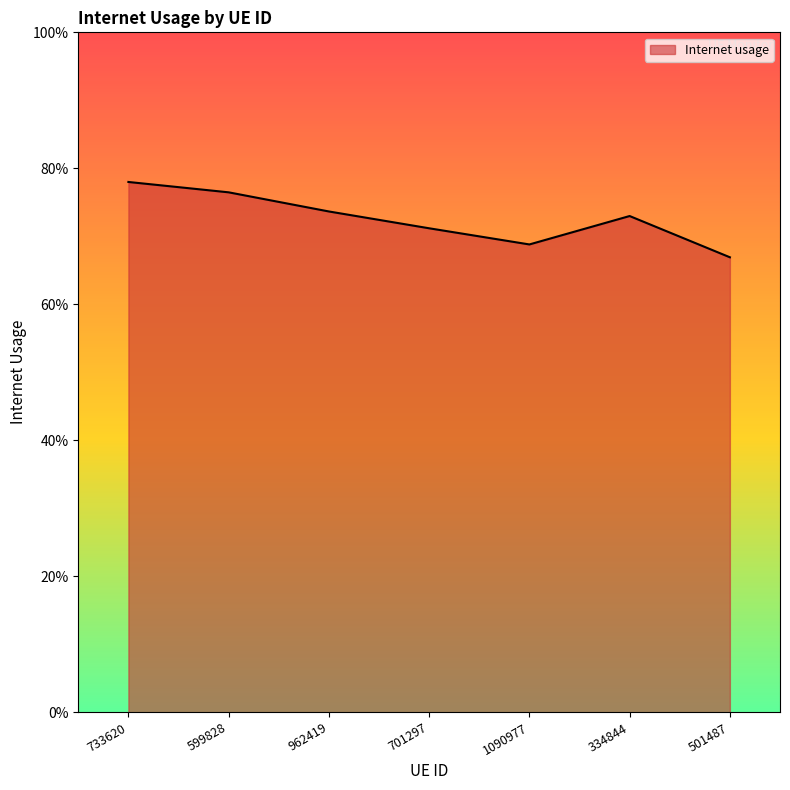

What is the difference between the maximum and minimum values?

0.1